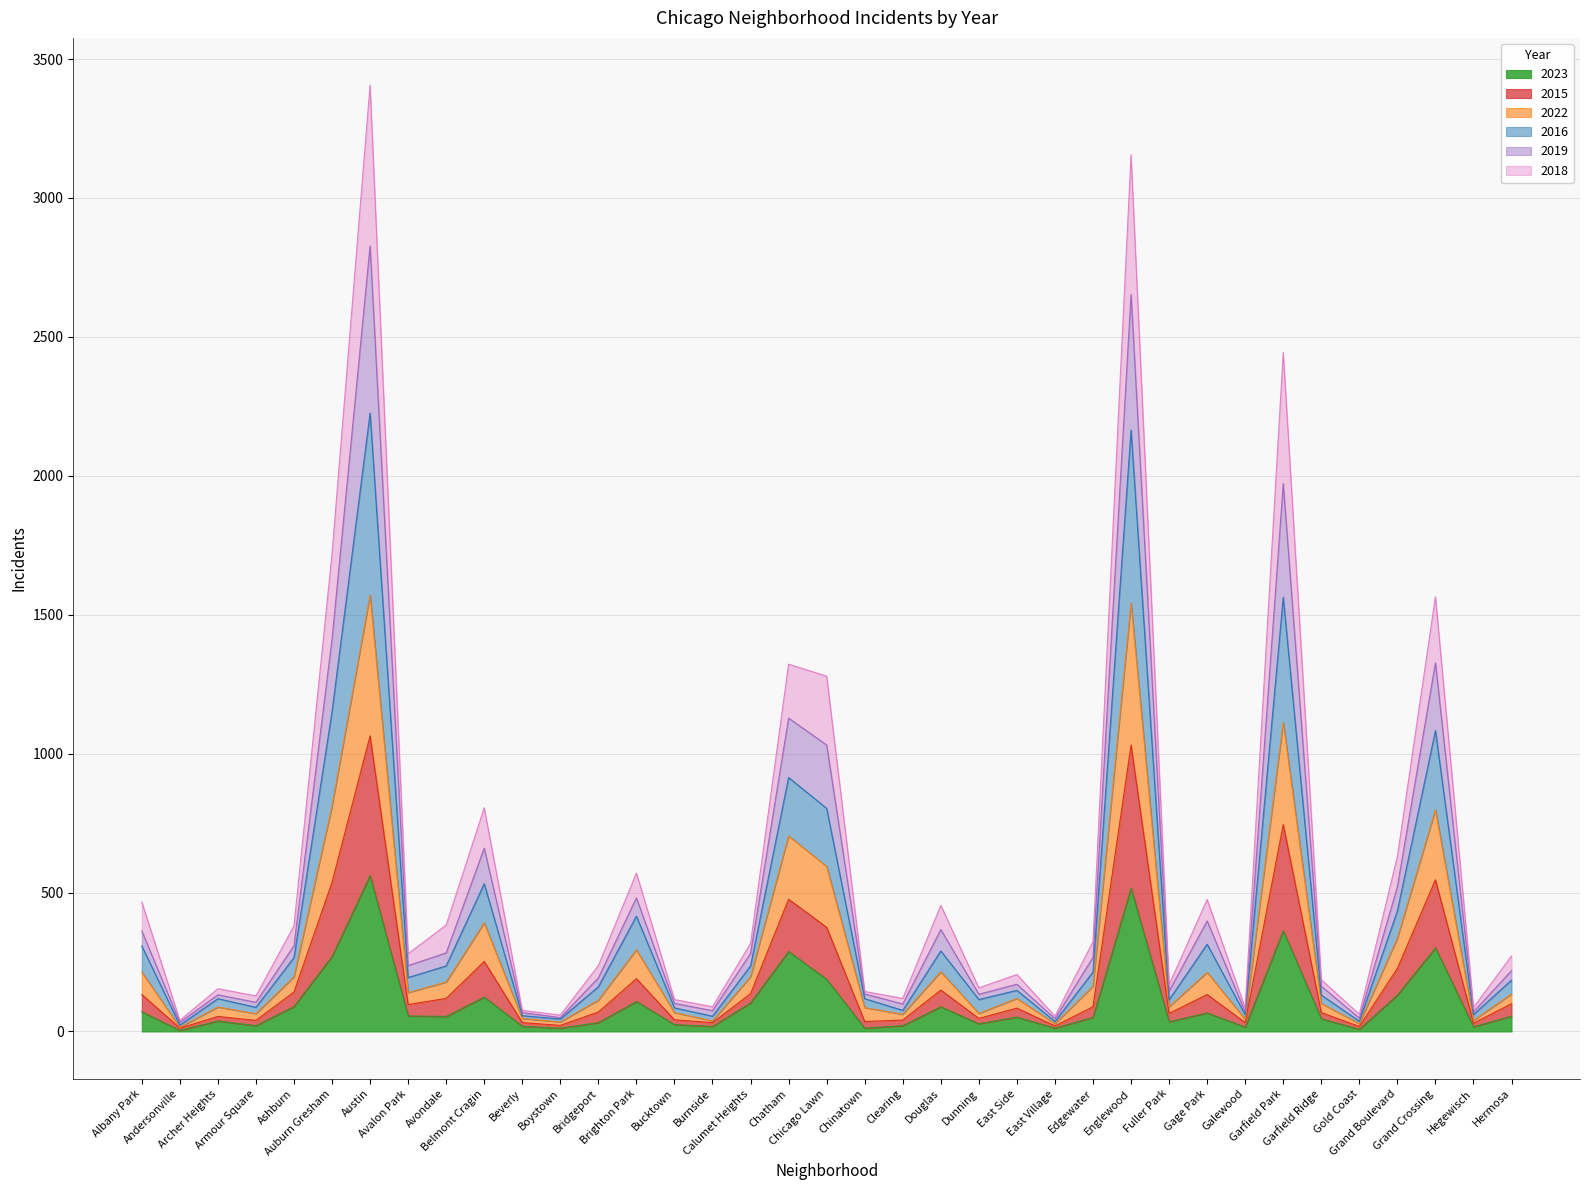

What position from the left is Bucktown?

15